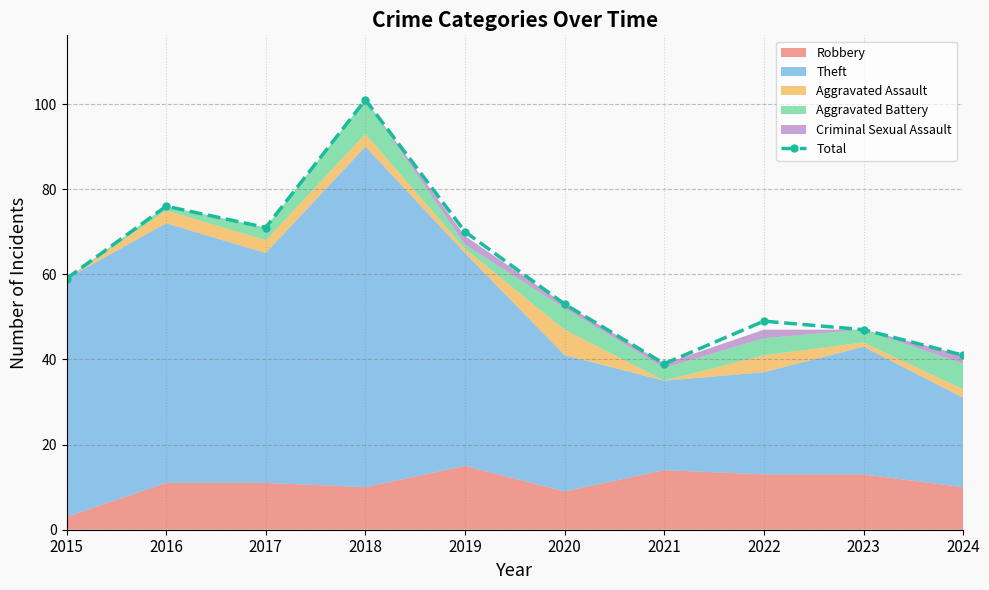

The chart shows a value of 47 at 2023. True or false?

True